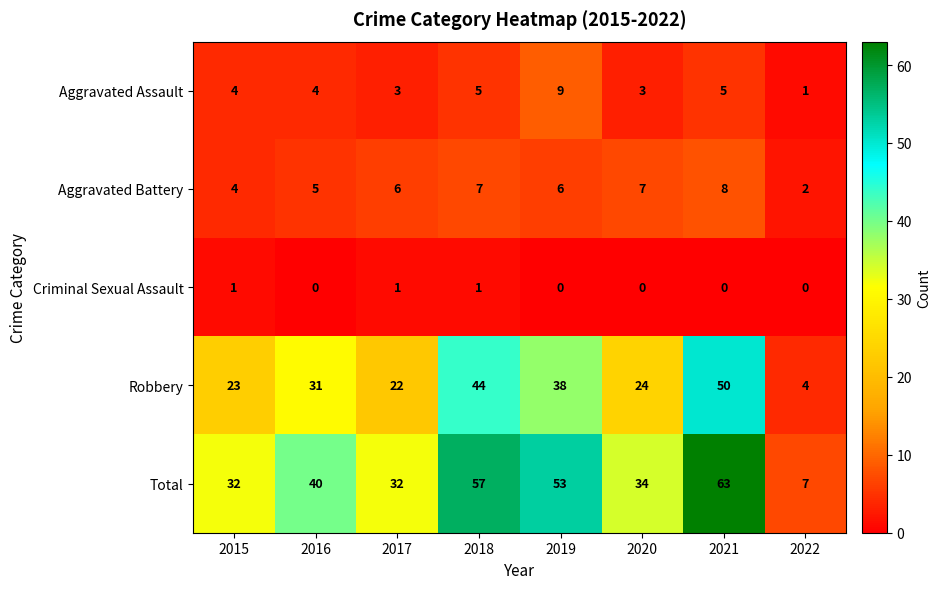

Which series has the widest spread of values?

Total